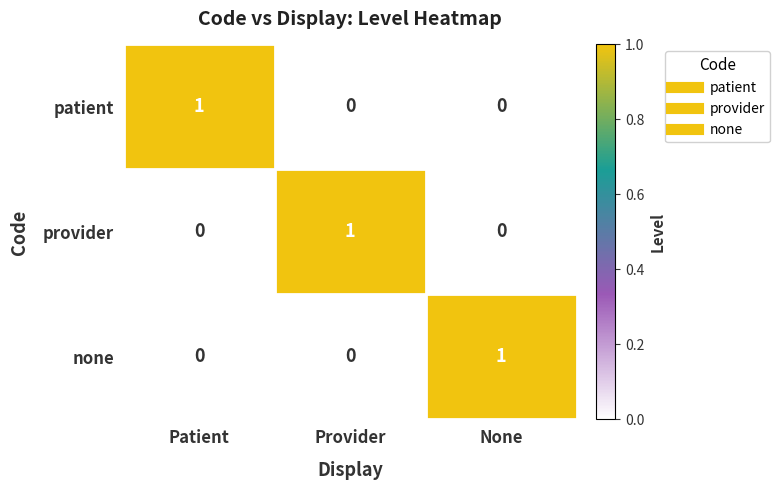

Reading left to right, list all the values displayed in this chart.

patient: Patient=1	Provider=0	None=0
provider: Patient=0	Provider=1	None=0
none: Patient=0	Provider=0	None=1